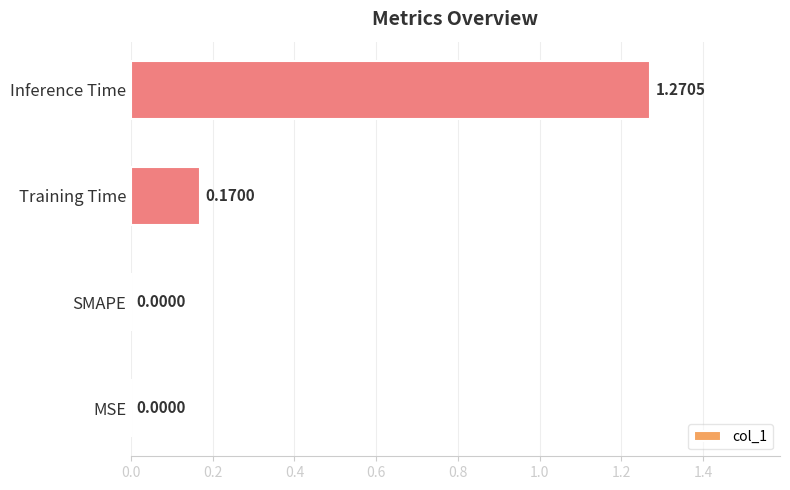

What is the change in value from MSE to Inference Time?

+1.3